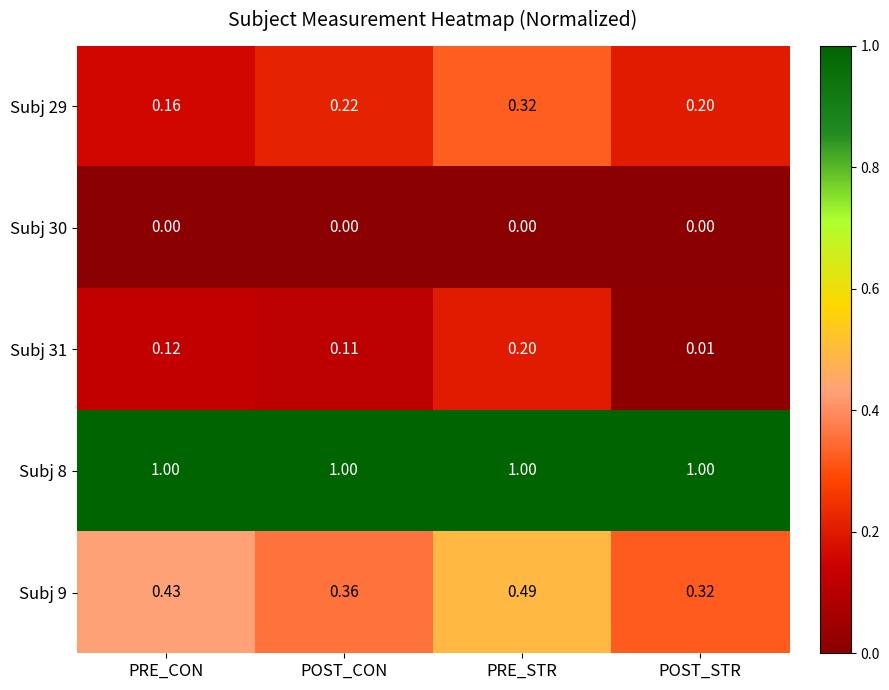

Rank the categories by Subj 9 value from lowest to highest.

POST_STR, POST_CON, PRE_CON, PRE_STR